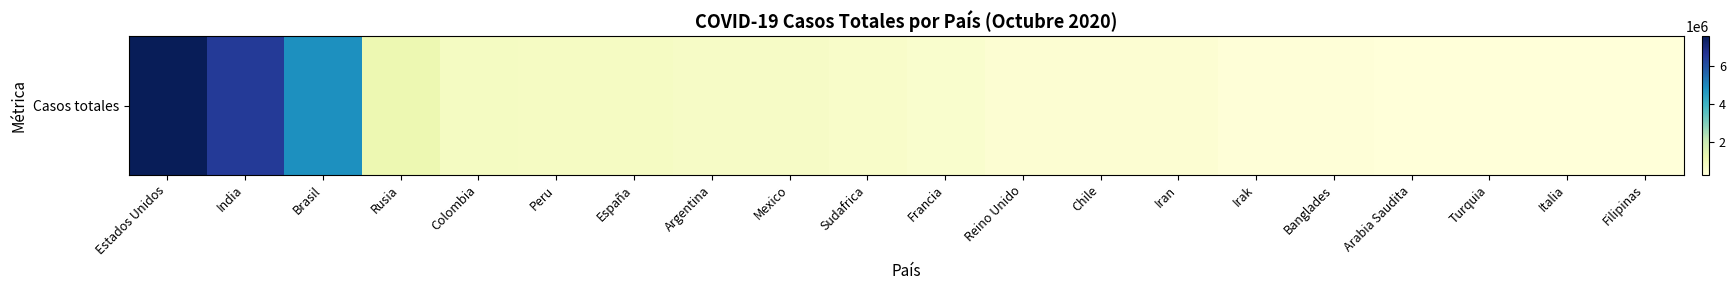

What is the difference between the maximum and second lowest values?

7219243